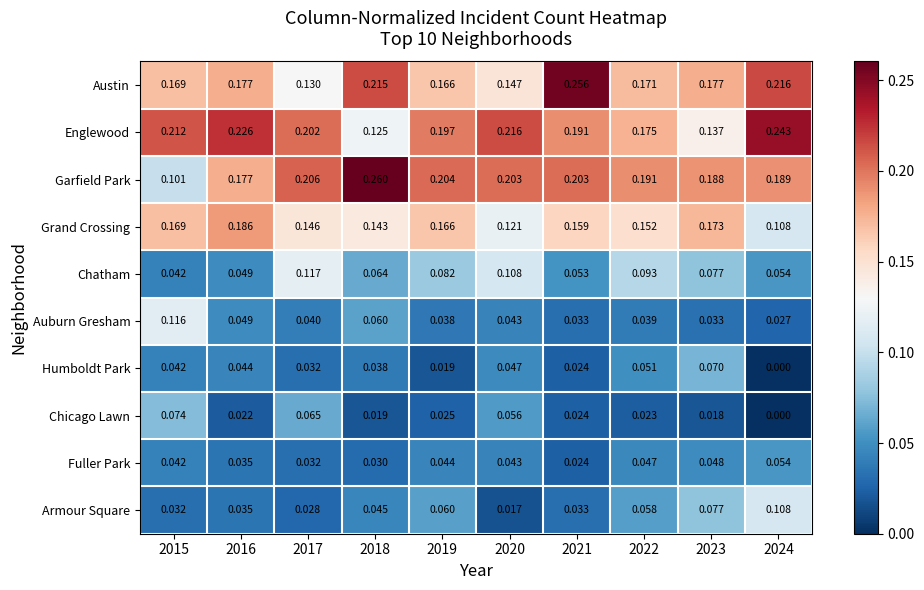

Rank the series at 2022 from highest to lowest value.

Garfield Park, Englewood, Austin, Grand Crossing, Chatham, Armour Square, Humboldt Park, Fuller Park, Auburn Gresham, Chicago Lawn